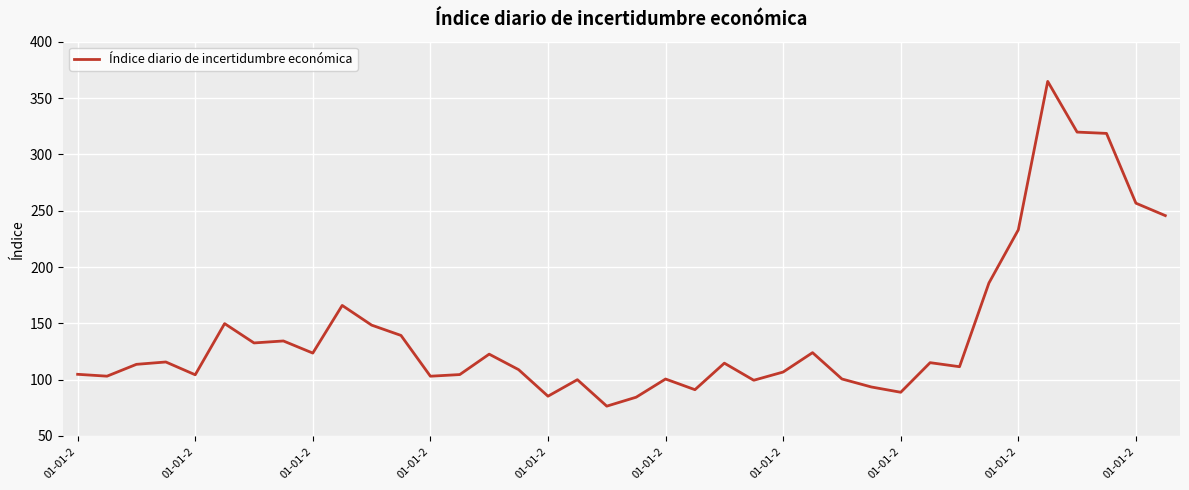

What is the sum of all values?

5391.2